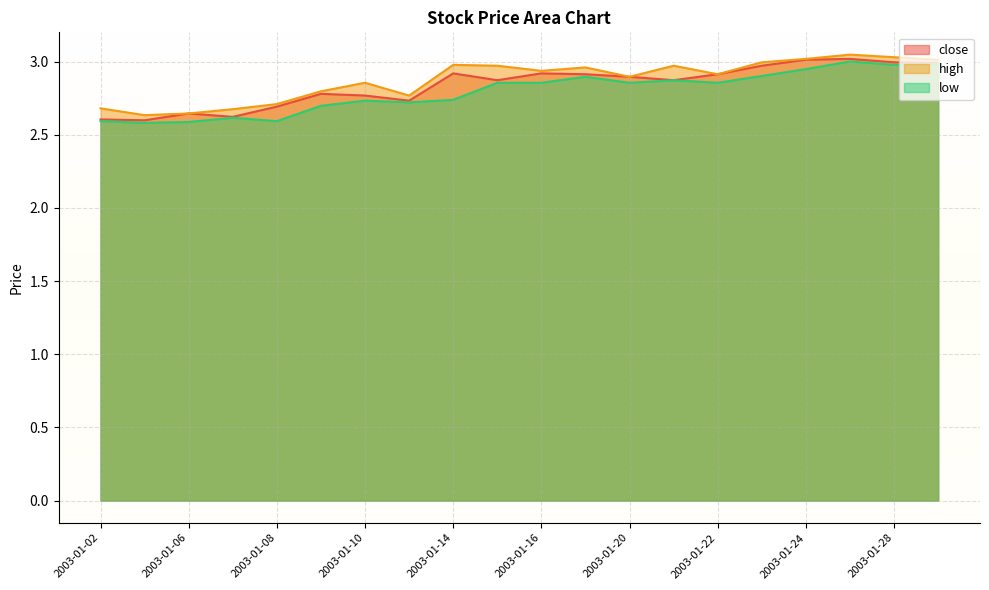

What is the total value across all series at 2003-01-20?

8.6